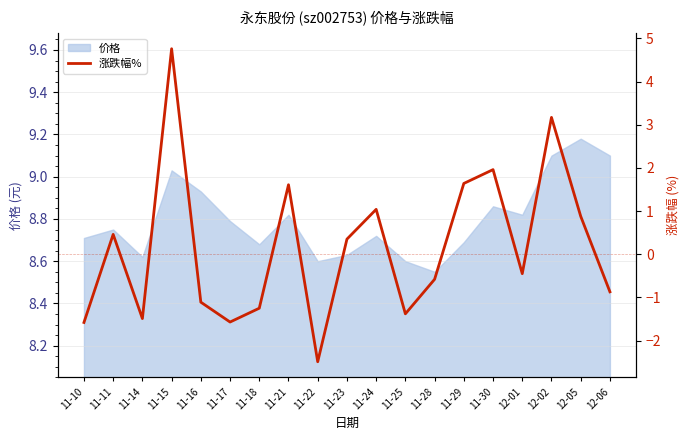

How many values are below 0?

10